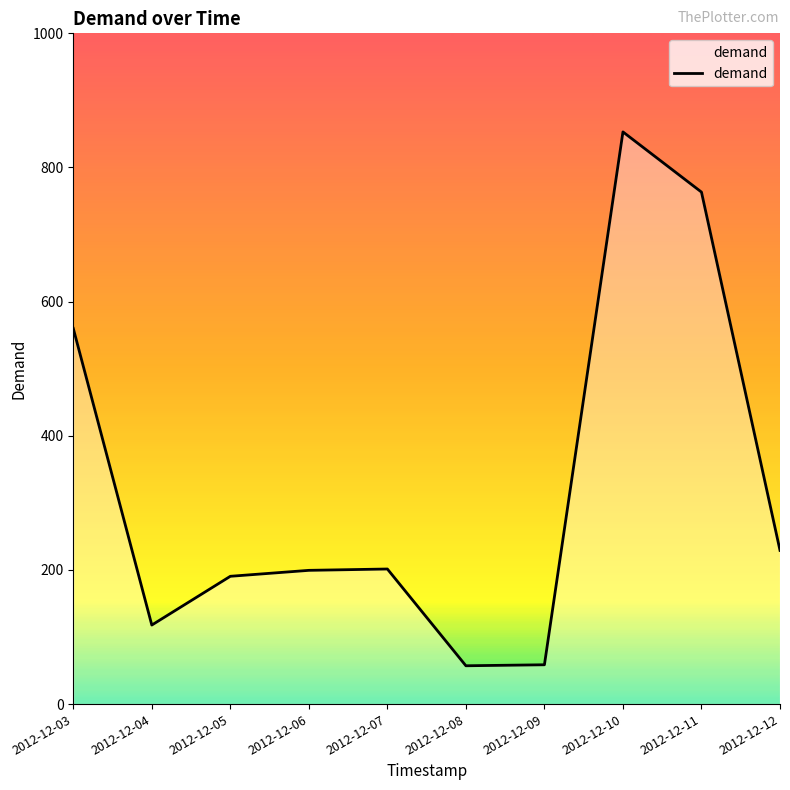

Is it true that the value at 2012-12-04 is 46.8?

False